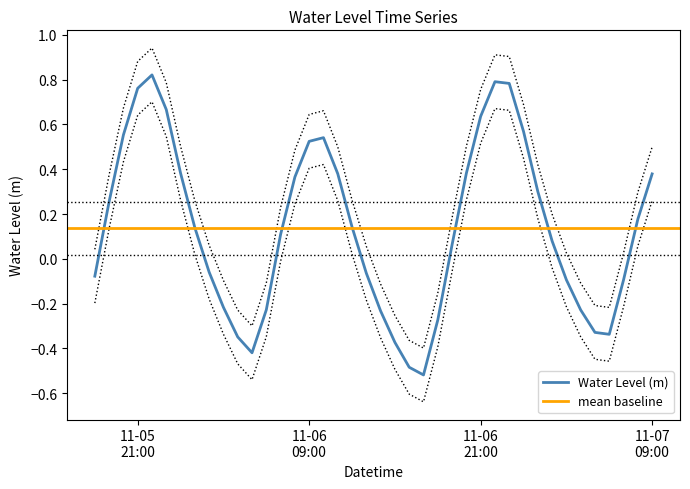

How many points are higher than both their immediate neighbors (excluding endpoints)?

3